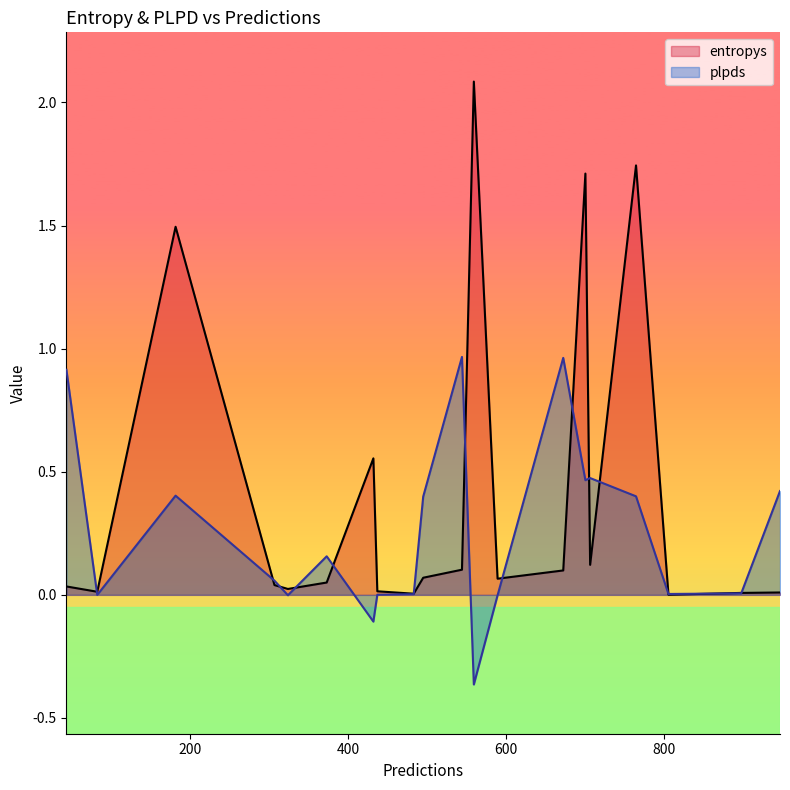

Between which two adjacent categories do plpds and entropys first intersect?

0 and 1